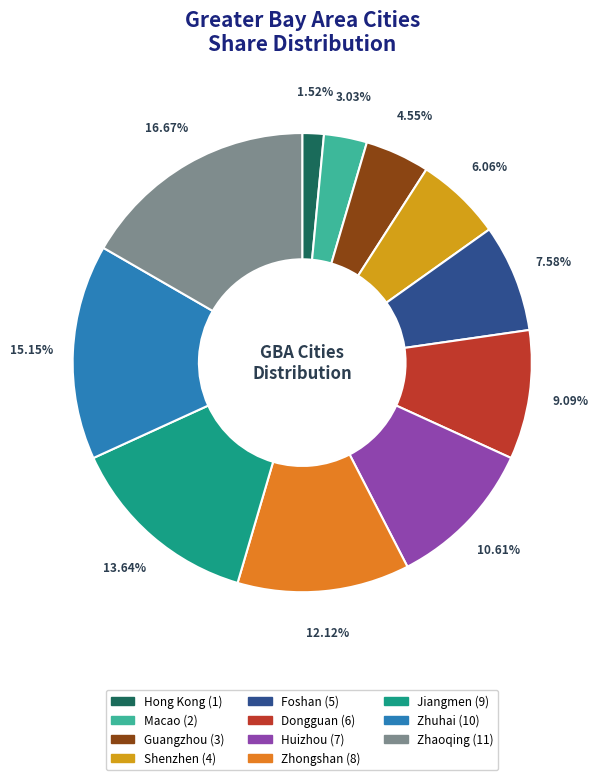

The Zhongshan slice represents 1% of the pie. True or false?

False